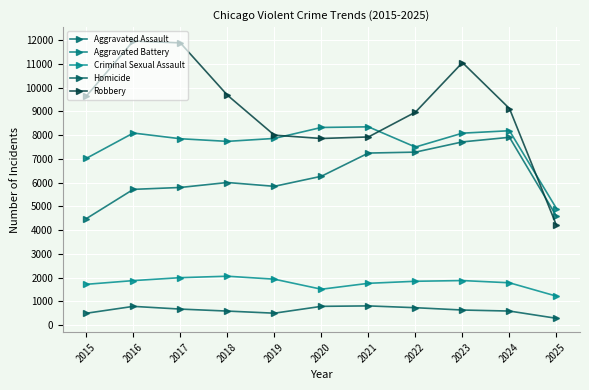

What is the sum of all Homicide values?

6868